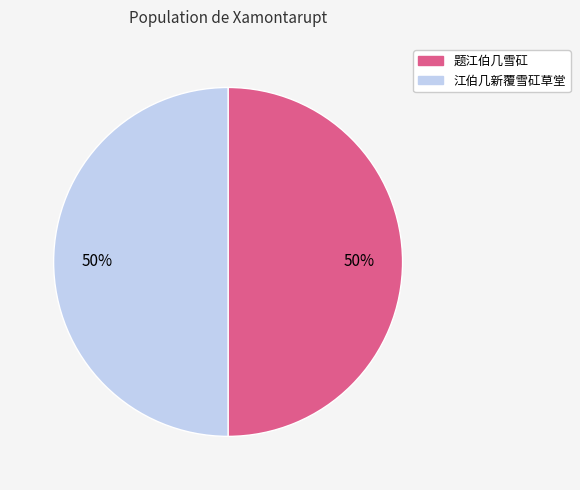

To the nearest percent, what is the combined percentage of 题江伯几雪矼 and 江伯几新覆雪矼草堂?

100%